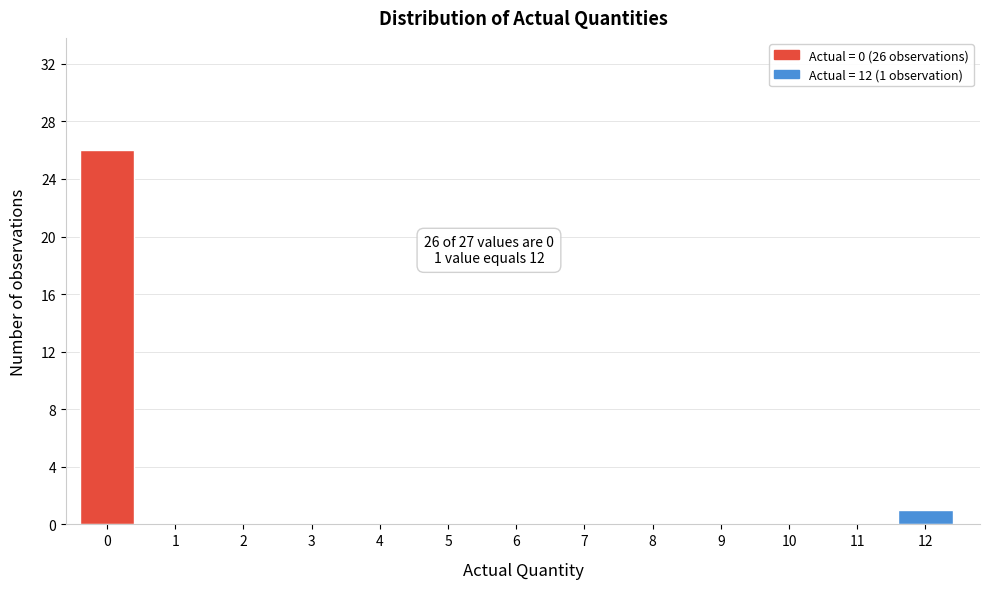

Reading left to right, what are all the values shown in this chart?

0=26	1=0	2=0	3=0	4=0	5=0	6=0	7=0	8=0	9=0	10=0	11=0	12=1